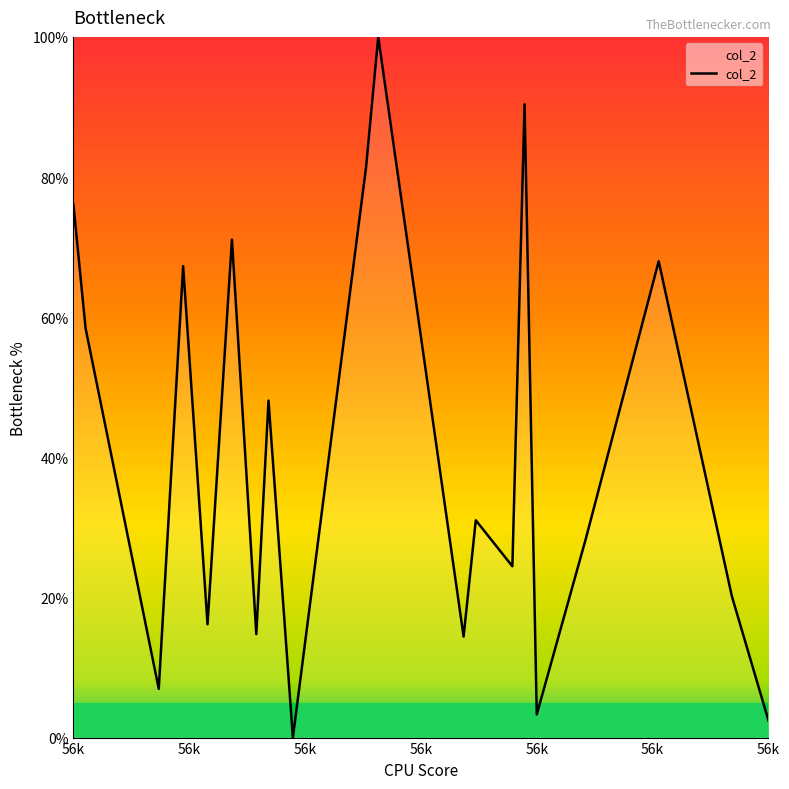

What is the difference between the maximum and minimum values?

100.0